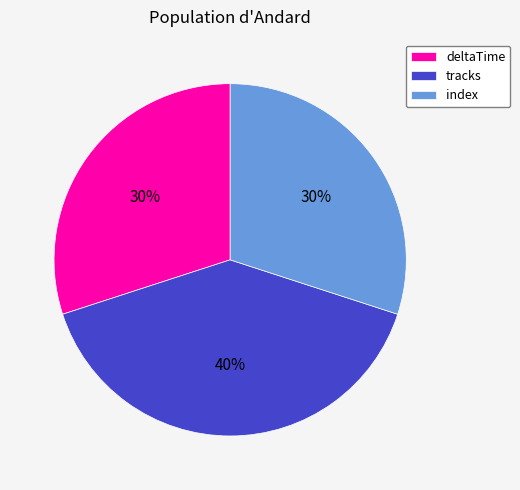

How many segments does this pie chart have?

3